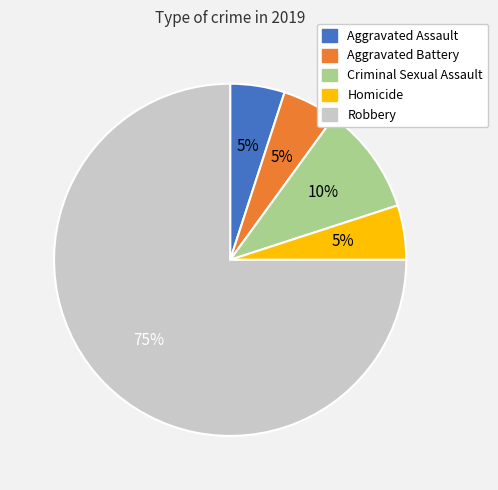

To the nearest percent, what is the average slice percentage?

20%